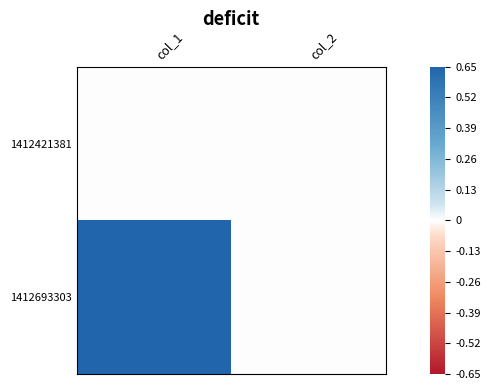

At which category does the chart reach its minimum across all series?

col_1